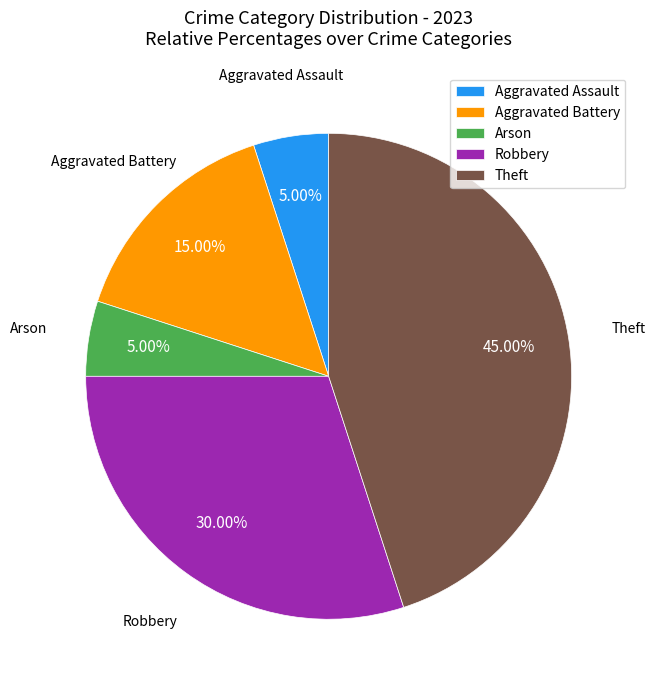

Which slice is the largest?

Theft